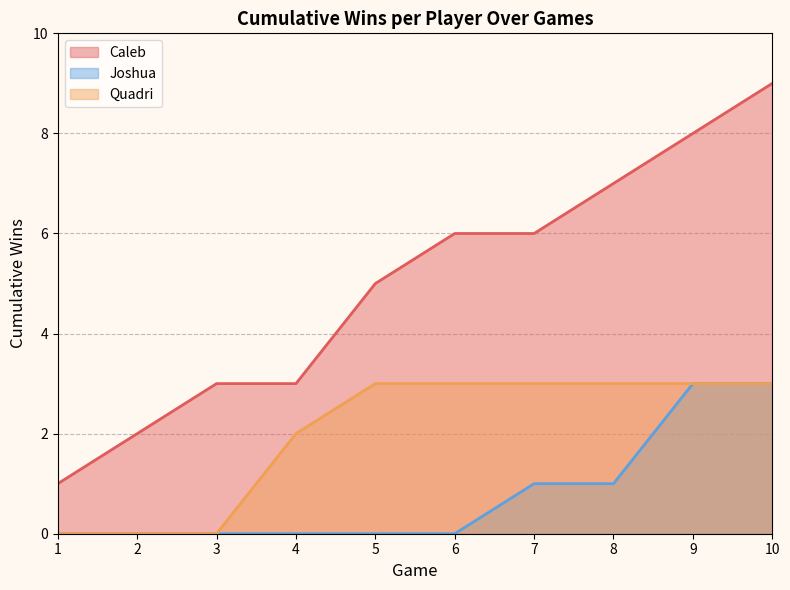

The Caleb series shows 9 at 10. True or false?

True